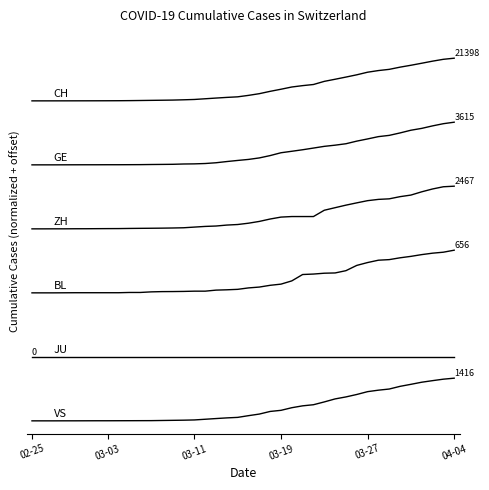

Is this an area chart (filled region under the line)?

No